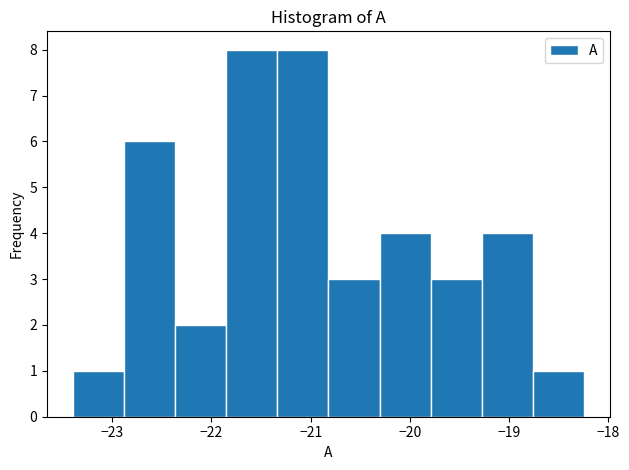

What is the height of the bar covering -19.3 to -18.8 on the x-axis? Neither the bar edges nor the heights are printed on the chart, so give them approximately, as read against the axes.

4